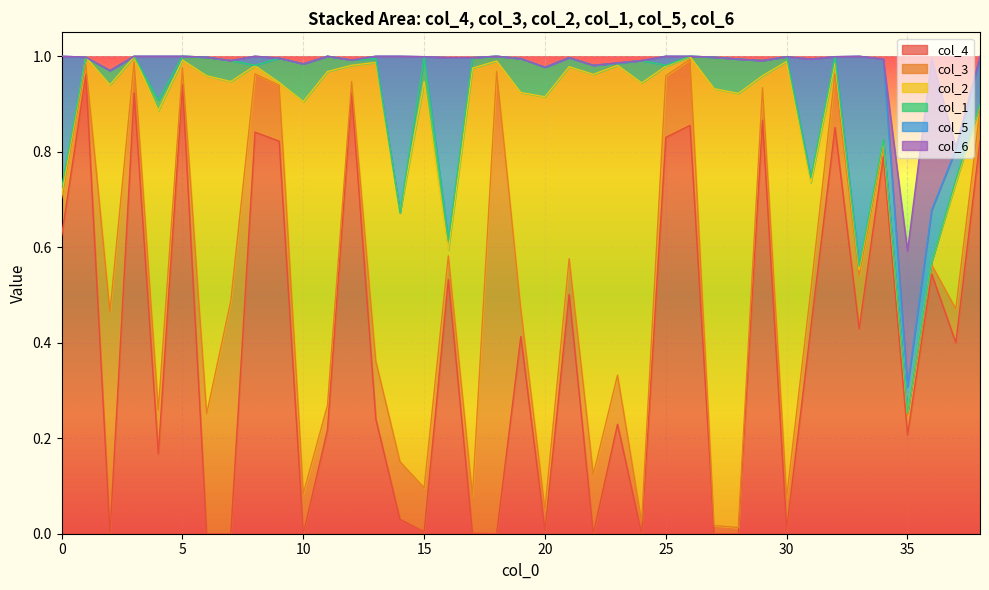

The col_3 series shows 0.5 at 18. True or false?

False